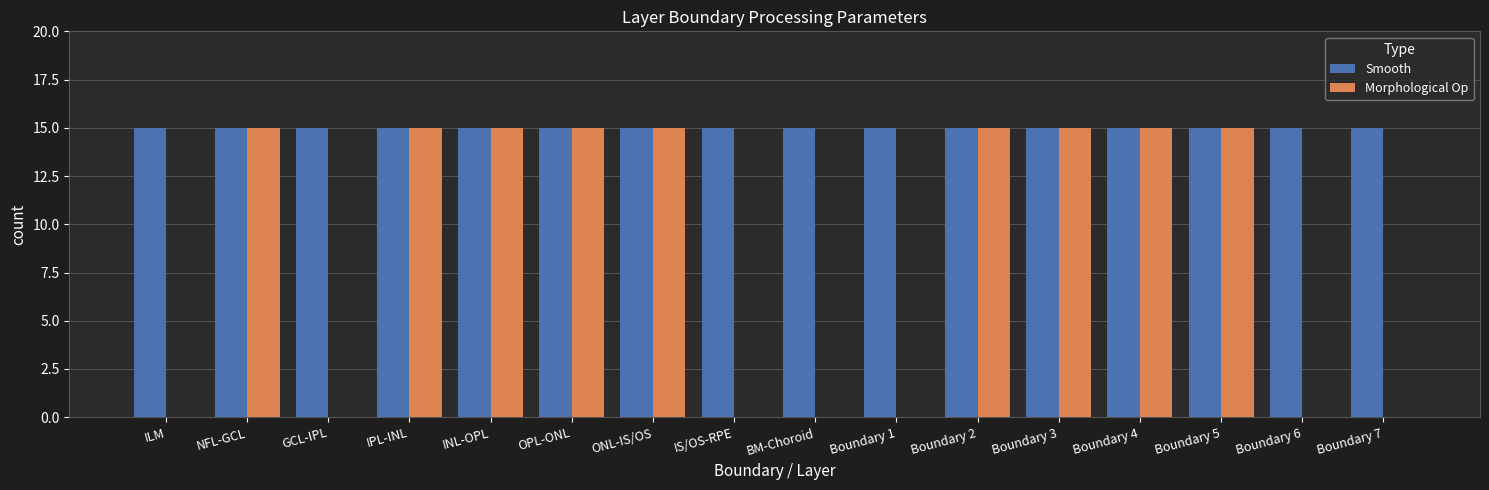

Reading left to right, what are all the values shown in this chart?

Smooth: ILM=15	NFL-GCL=15	GCL-IPL=15	IPL-INL=15	INL-OPL=15	OPL-ONL=15	ONL-IS/OS=15	IS/OS-RPE=15	BM-Choroid=15	Boundary 1=15	Boundary 2=15	Boundary 3=15	Boundary 4=15	Boundary 5=15	Boundary 6=15	Boundary 7=15
Morphological Op: ILM=0	NFL-GCL=15	GCL-IPL=0	IPL-INL=15	INL-OPL=15	OPL-ONL=15	ONL-IS/OS=15	IS/OS-RPE=0	BM-Choroid=0	Boundary 1=0	Boundary 2=15	Boundary 3=15	Boundary 4=15	Boundary 5=15	Boundary 6=0	Boundary 7=0